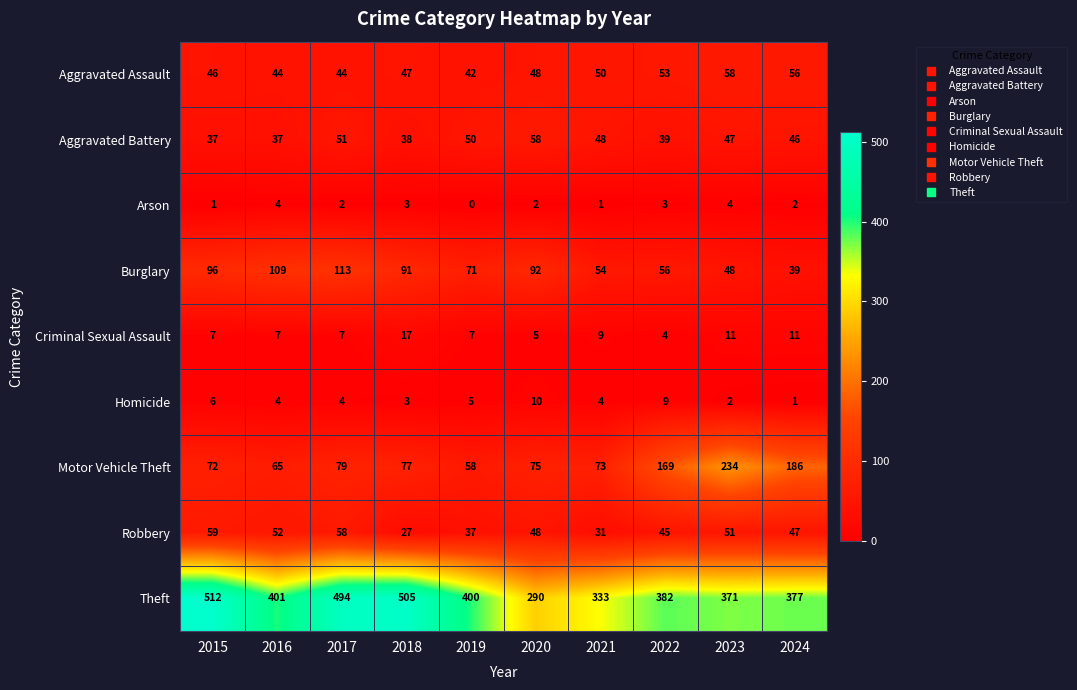

What is the difference between the second highest and second lowest values in the Criminal Sexual Assault series?

6